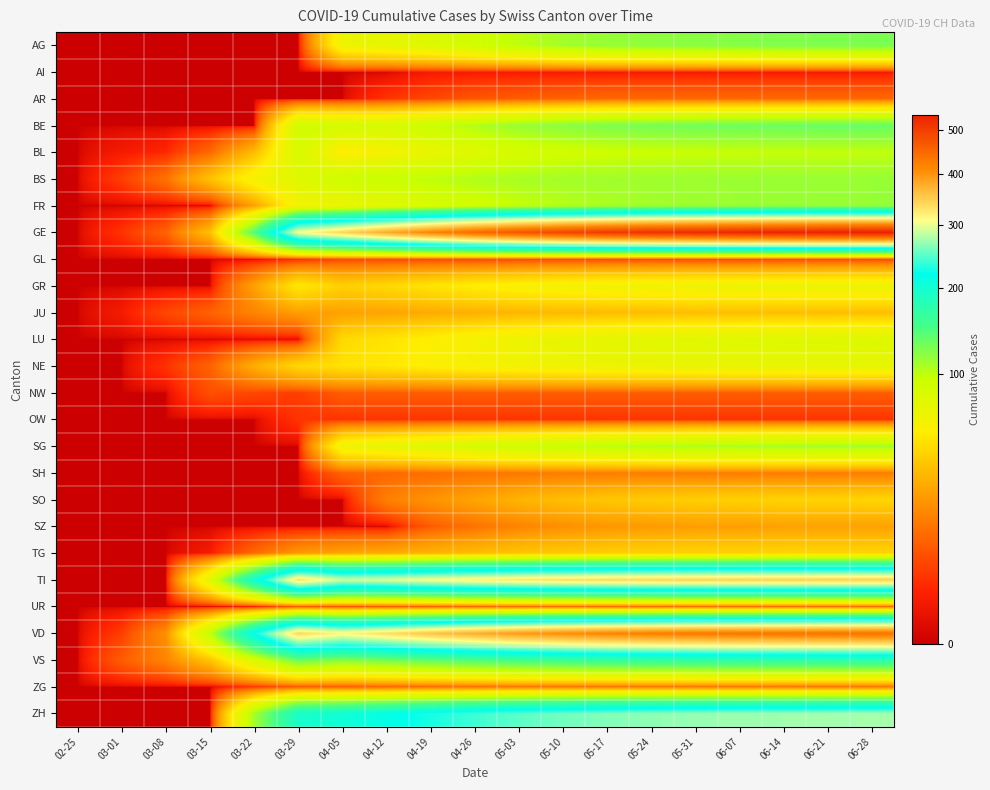

Count the number of categories in the chart.

19